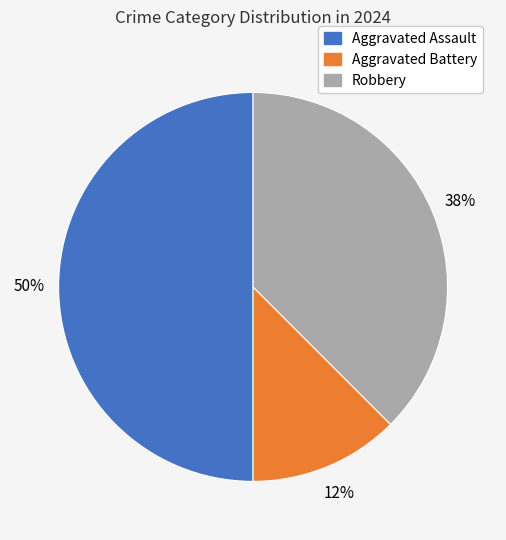

Count the number of slices in the pie.

3